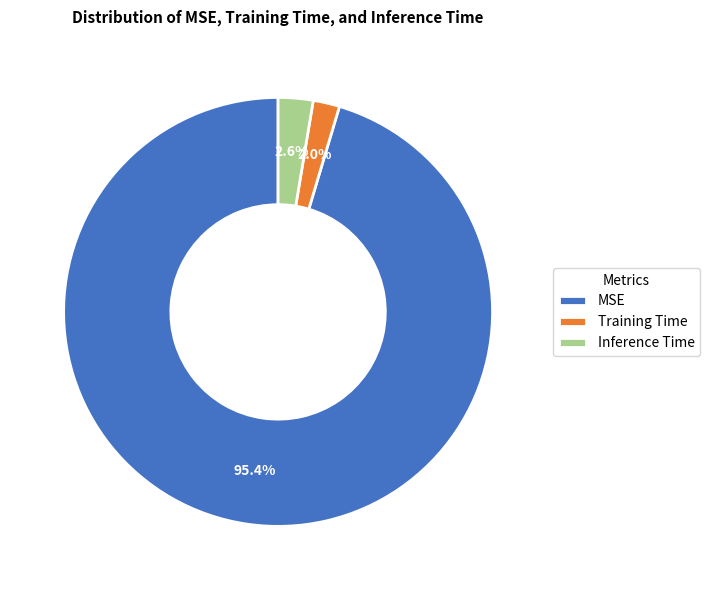

What is the smallest slice in the pie chart?

Training Time